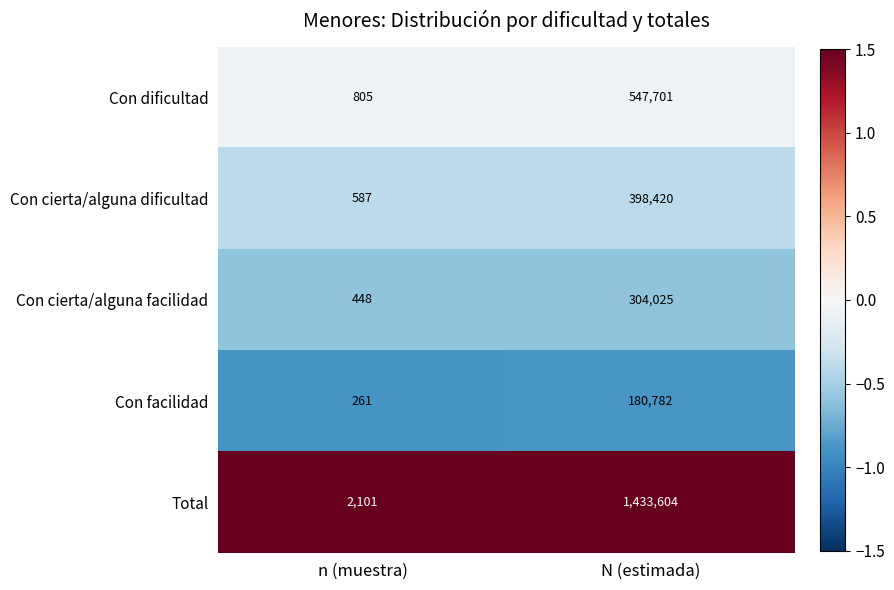

What is the difference between the maximum and minimum values in the Con cierta/alguna dificultad series?

397833